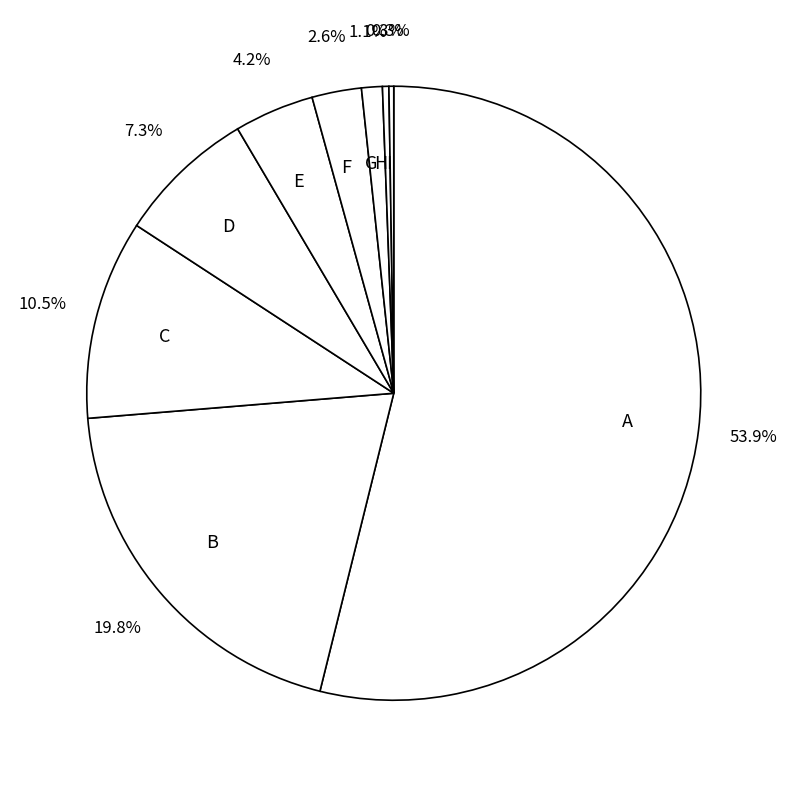

To the nearest percent, what is the average slice percentage?

11%